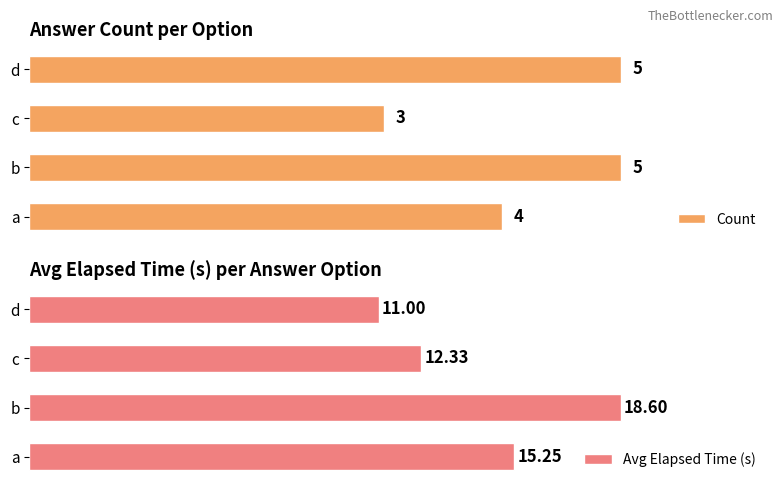

Reading right to left, extract all data points from this chart.

Count: 5.0	3.0	5.0	4.0
Avg Elapsed Time (s): 11.0	12.3	18.6	15.2